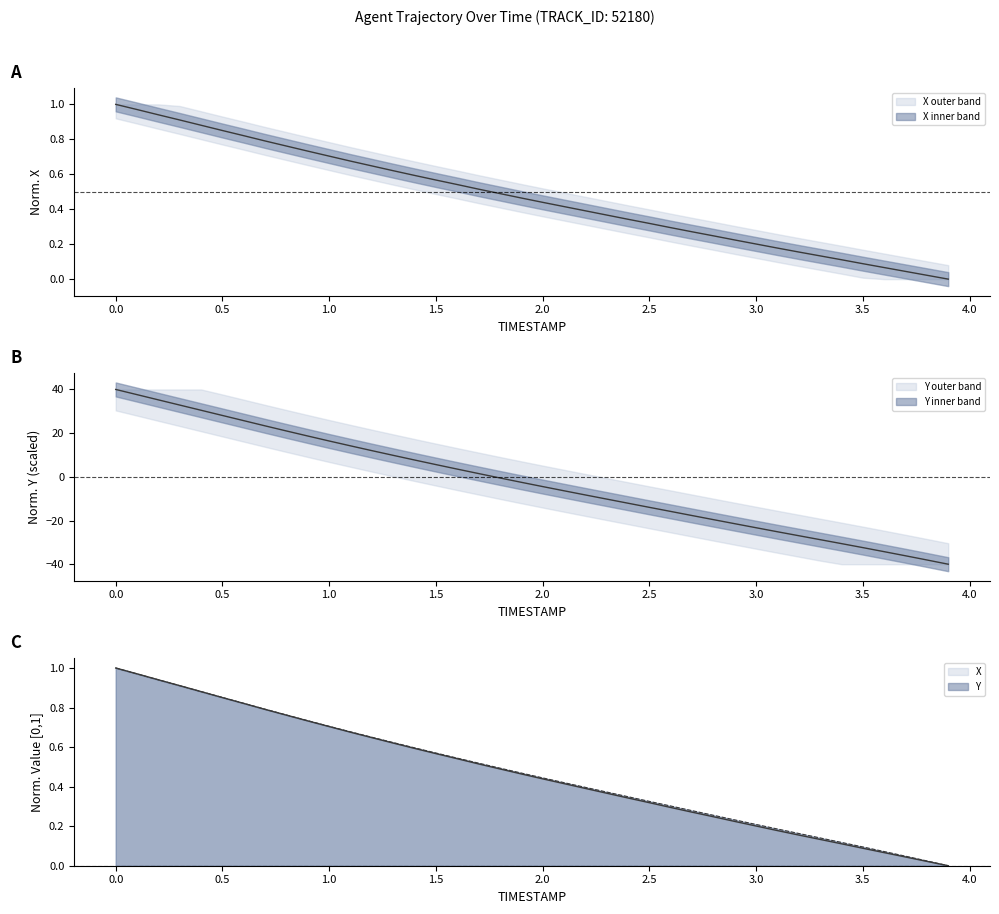

What is the difference between the second highest and second lowest values in the Y series?

75.7